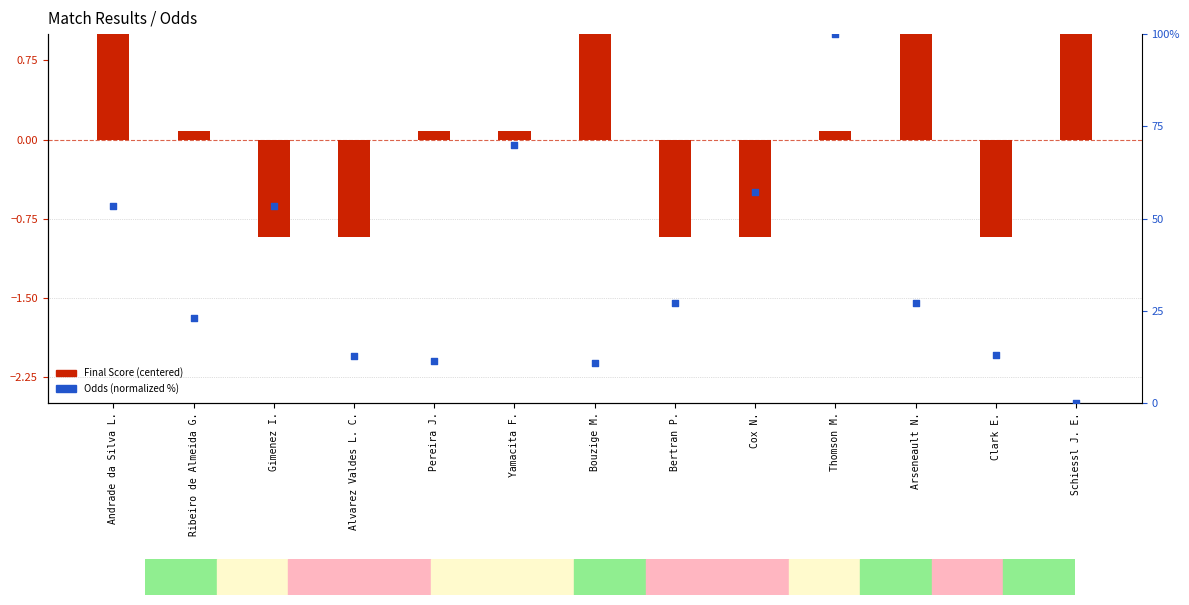

At how many categories does at least one series exceed 41?

5